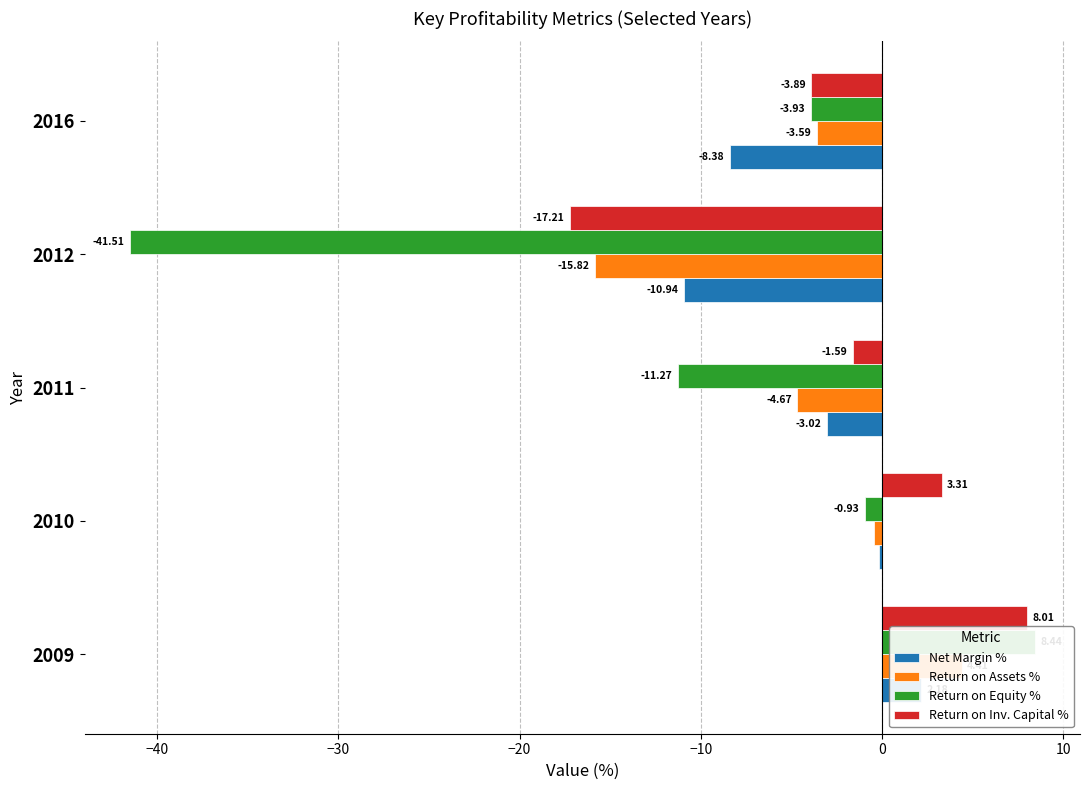

How many bars are there in total?

20